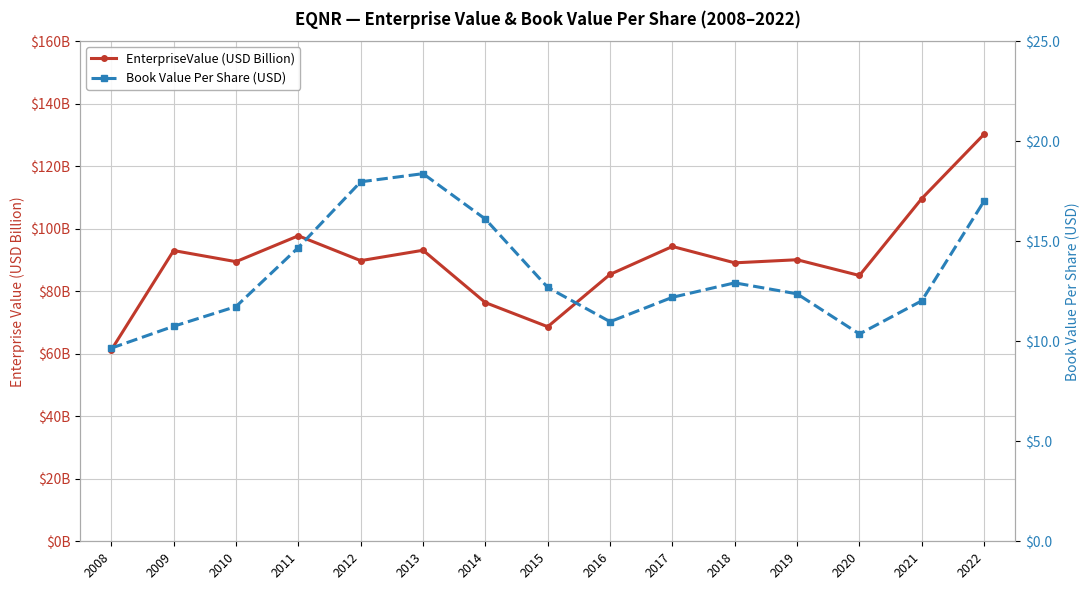

At how many categories does at least one series exceed 105?

2